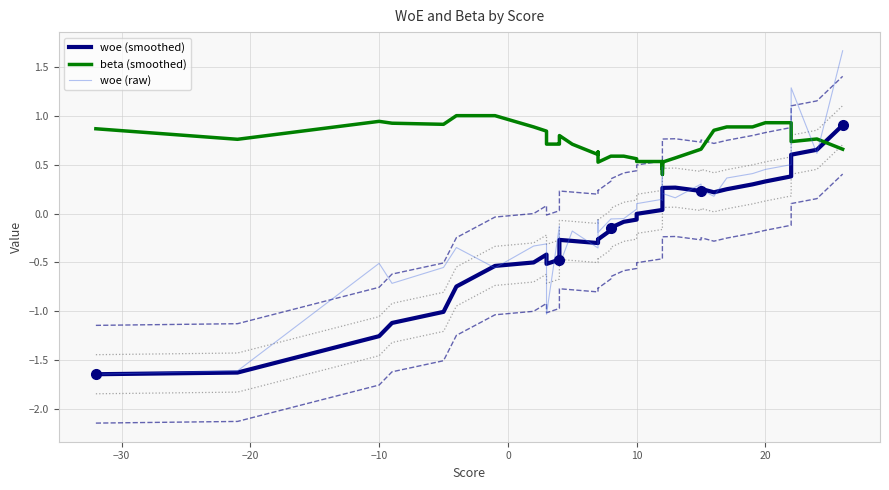

Reading left to right, list all the values displayed in this chart.

woe (smoothed): -1.6	-1.6	-1.3	-1.1	-1.0	-0.7	-0.5	-0.5	-0.4	-0.5	-0.5	-0.4	-0.4	-0.4	-0.3	-0.3	-0.3	-0.3	-0.3	-0.2	-0.1	-0.1	-0.1	-0.0	0.0	0.1	0.2	0.2	0.3	0.3	0.2	0.3	0.2	0.2	0.3	0.3	0.4	0.6	0.7	0.9
beta (smoothed): 0.9	0.8	0.9	0.9	0.9	1.0	1.0	0.9	0.8	0.7	0.7	0.7	0.7	0.8	0.8	0.7	0.6	0.6	0.5	0.6	0.6	0.6	0.6	0.5	0.5	0.4	0.5	0.5	0.5	0.6	0.7	0.7	0.9	0.9	0.9	0.9	0.9	0.7	0.8	0.7
woe (raw): -1.6	-1.6	-0.5	-0.7	-0.6	-0.3	-0.6	-0.3	-0.3	-1.0	-0.1	-0.2	-0.3	-0.2	-0.5	-0.2	-0.4	-0.1	-0.2	-0.1	-0.1	-0.1	0.0	0.1	0.1	0.5	0.1	0.4	0.2	0.2	0.3	0.2	0.2	0.4	0.4	0.5	0.5	1.3	0.6	1.7